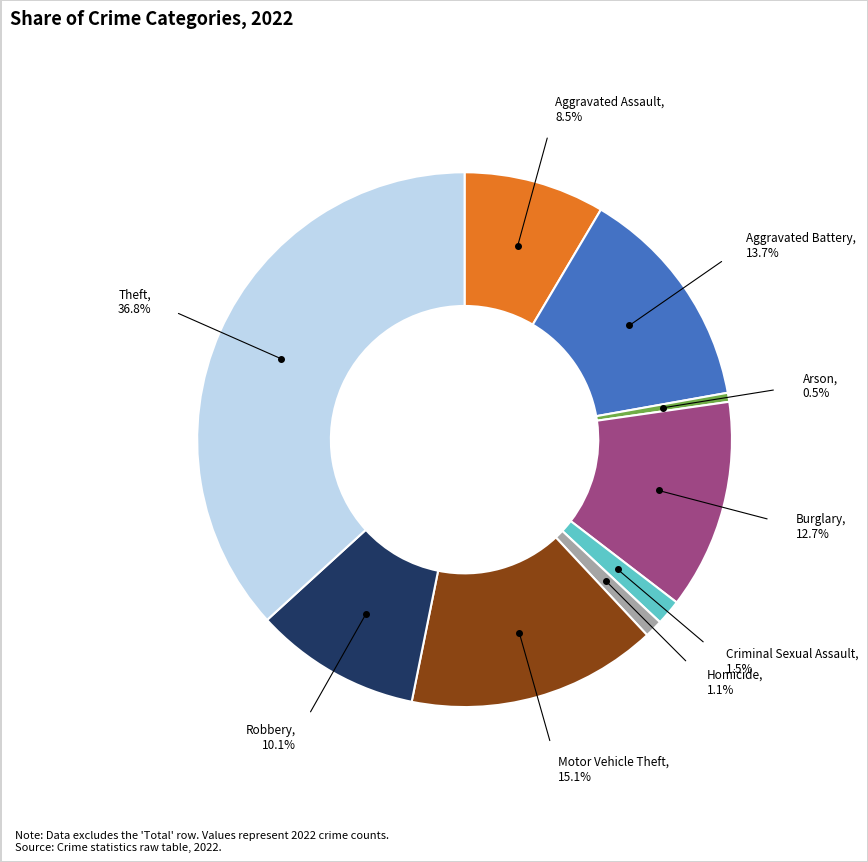

Is there any slice that represents more than half of the pie?

No